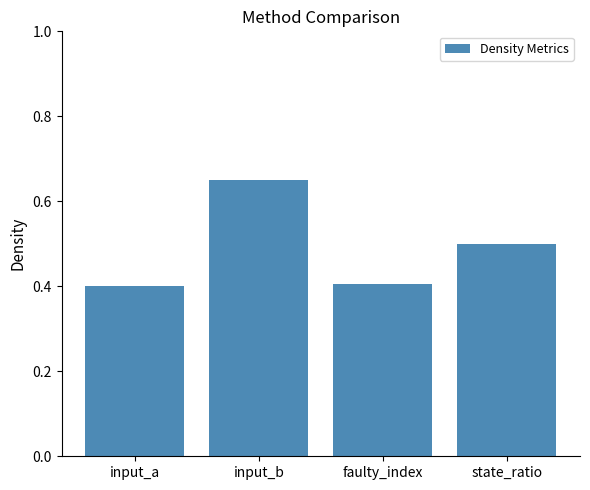

What is the average value?

0.5